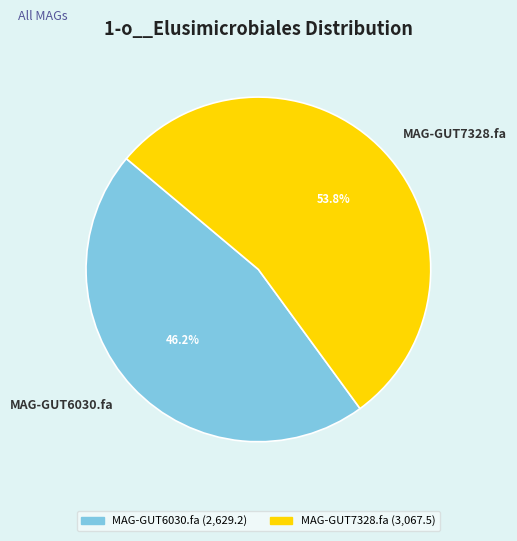

What percentage is NOT represented by MAG-GUT6030.fa?

53.8%